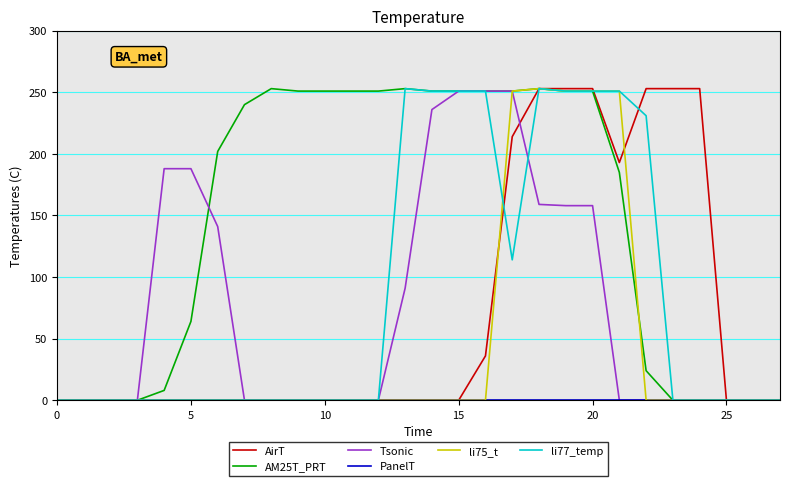

True or false: li77_temp has more than 0 points higher than both neighbors.

True